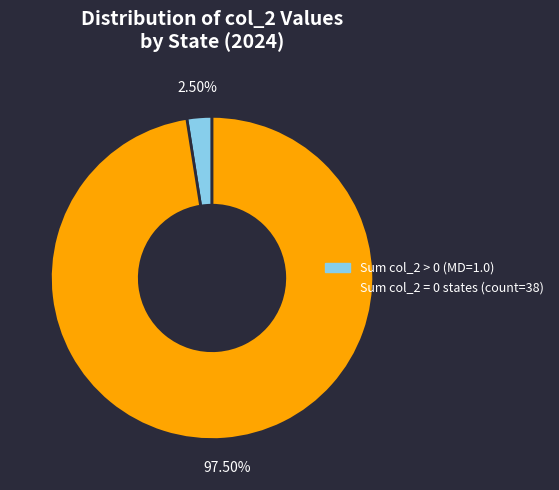

Does any single category account for the majority?

Yes